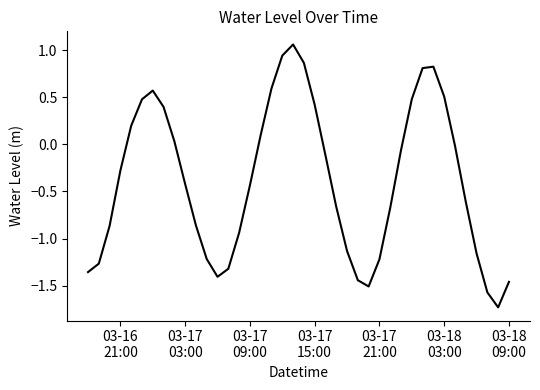

True or false: the data has more than 0 interior local peaks.

True